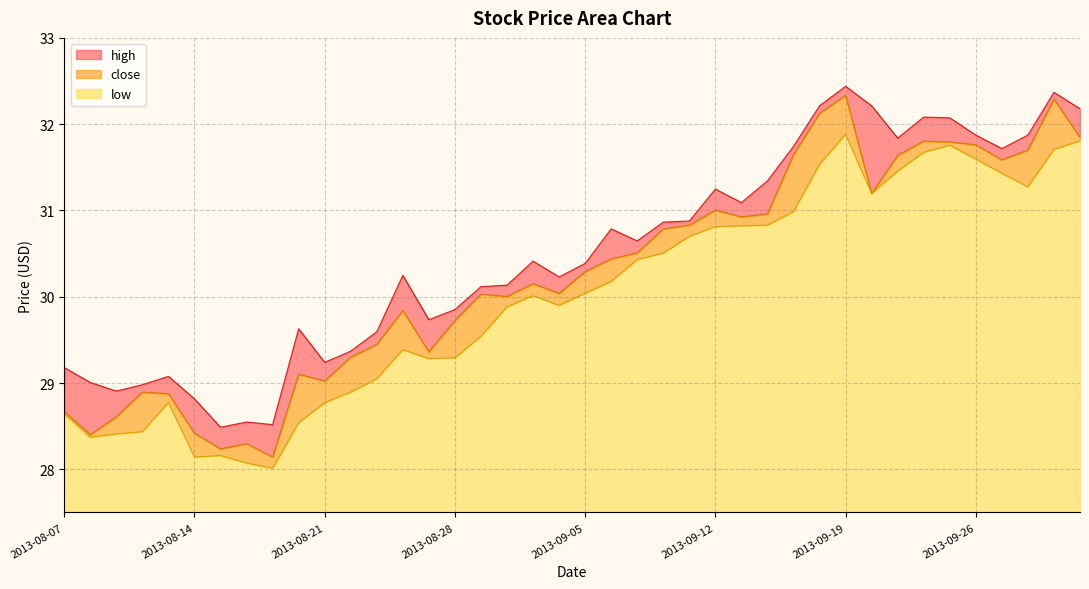

What is the lowest value of the high series?

28.5